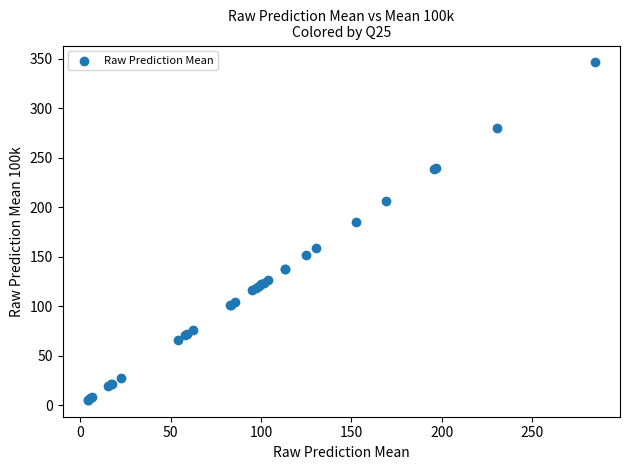

What Y value in the scatter plot is closest to 175?

185.4